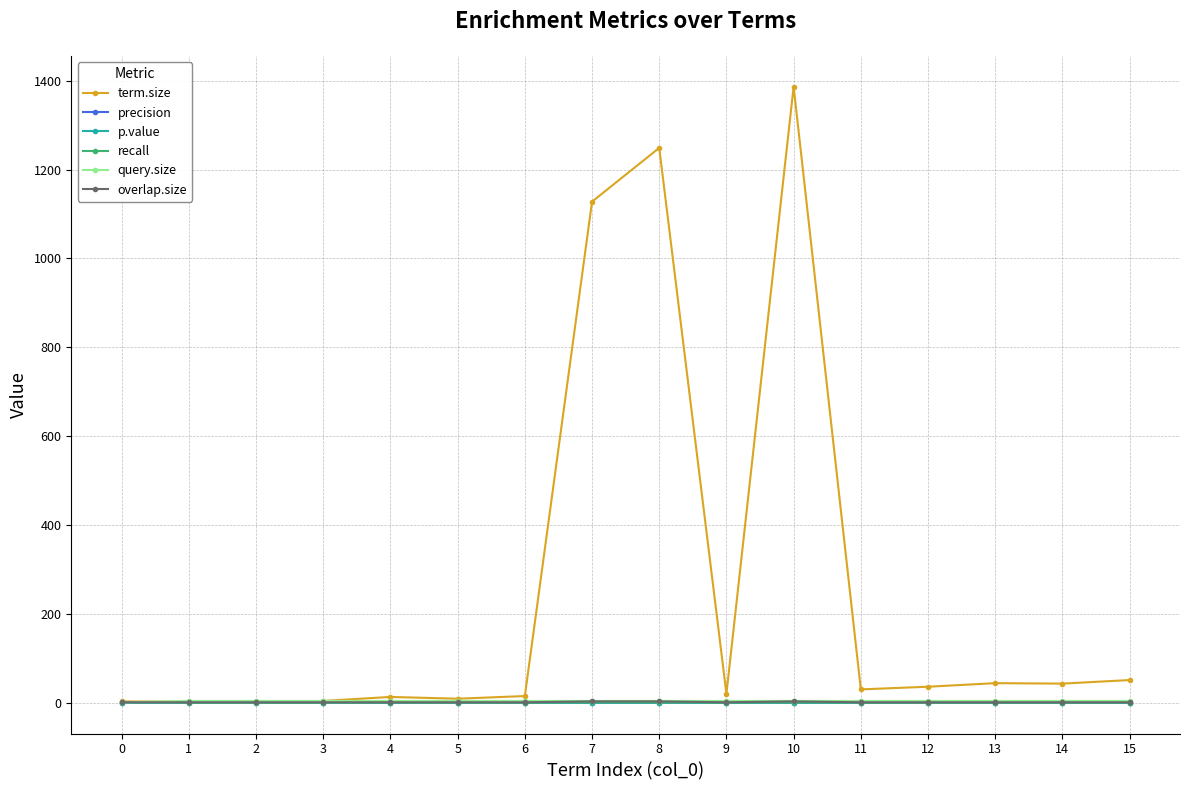

Is this an area chart (filled region under the line)?

No